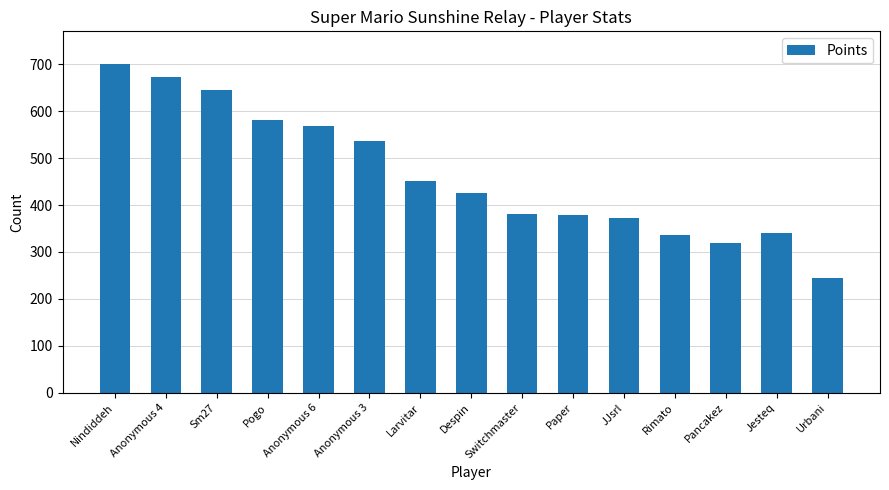

Where is the data nearest to the value 472?

Larvitar